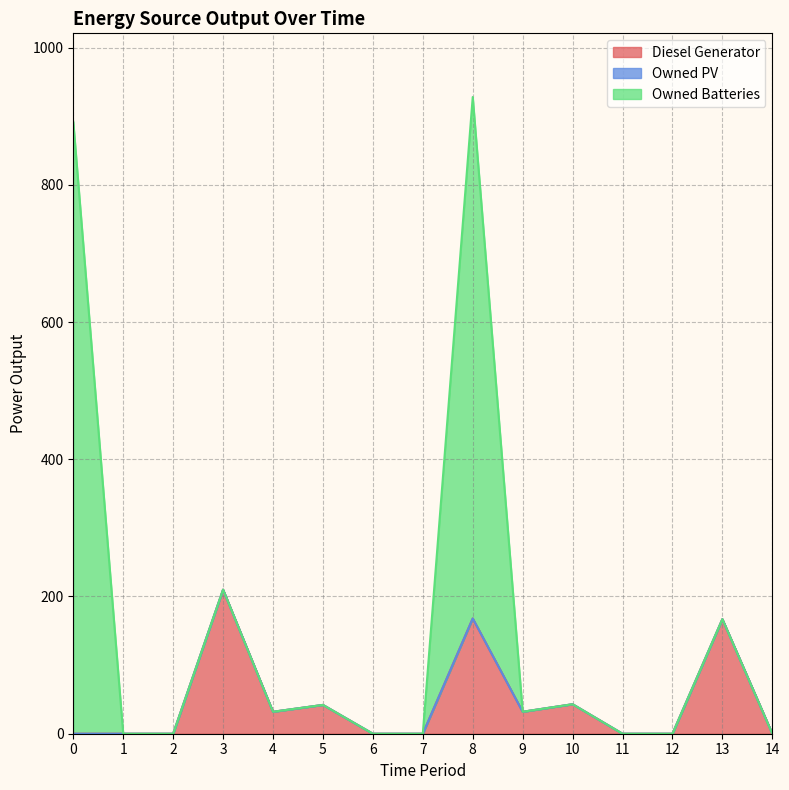

Is it true that Owned Batteries equals 0 at 11?

True